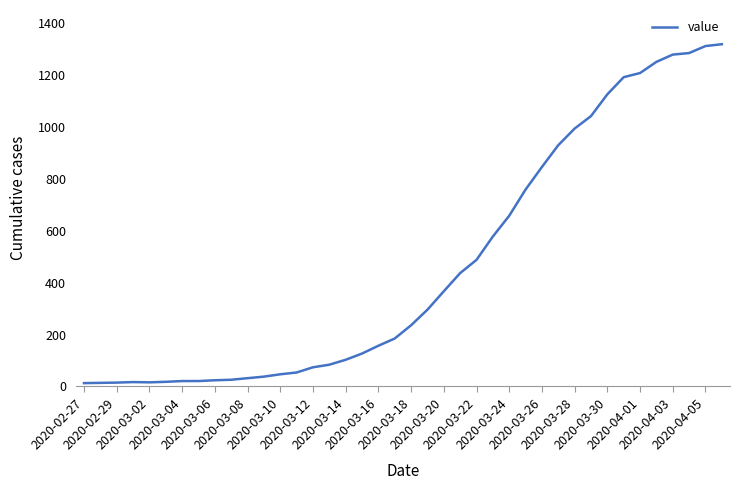

What is the maximum value shown in the chart?

1319